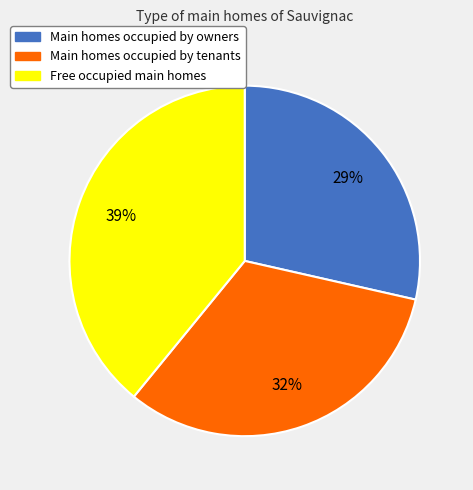

Is there a majority slice in this chart?

No